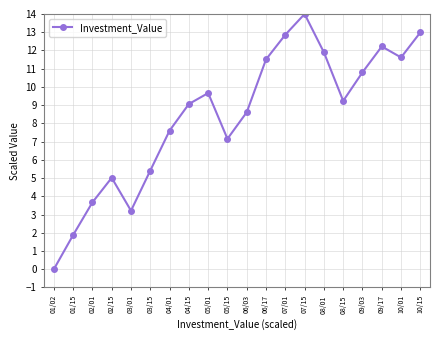

Reading left to right, list all the values displayed in this chart.

0.0	1.9	3.7	5.0	3.2	5.4	7.6	9.1	9.7	7.2	8.6	11.5	12.9	14.0	11.9	9.2	10.8	12.2	11.6	13.0